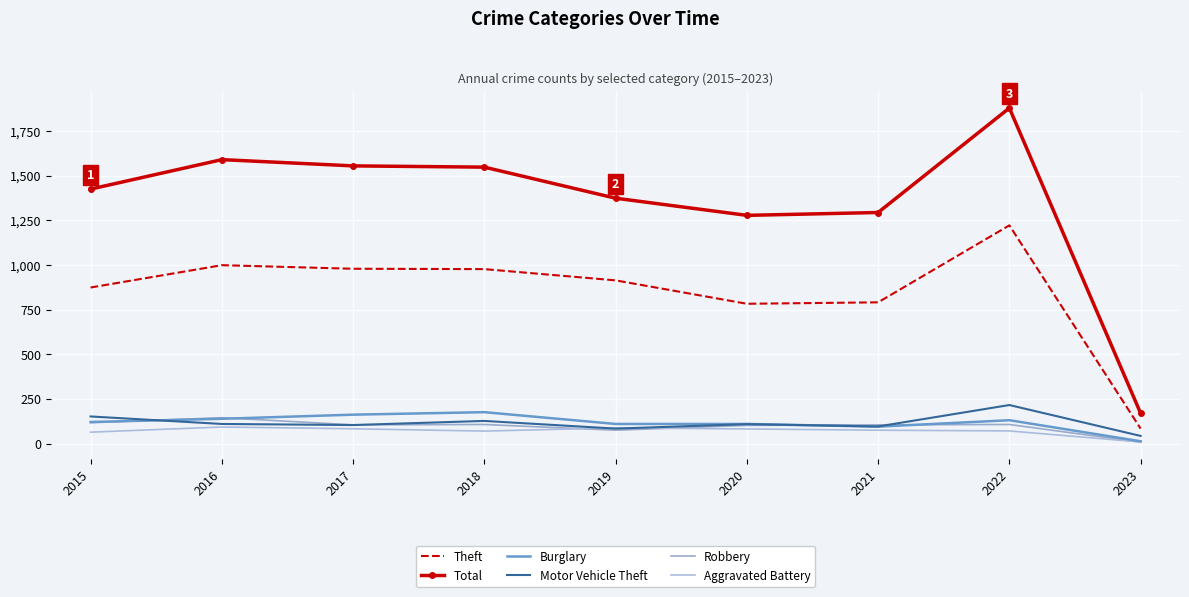

At which category does Robbery reach its first local peak?

2016